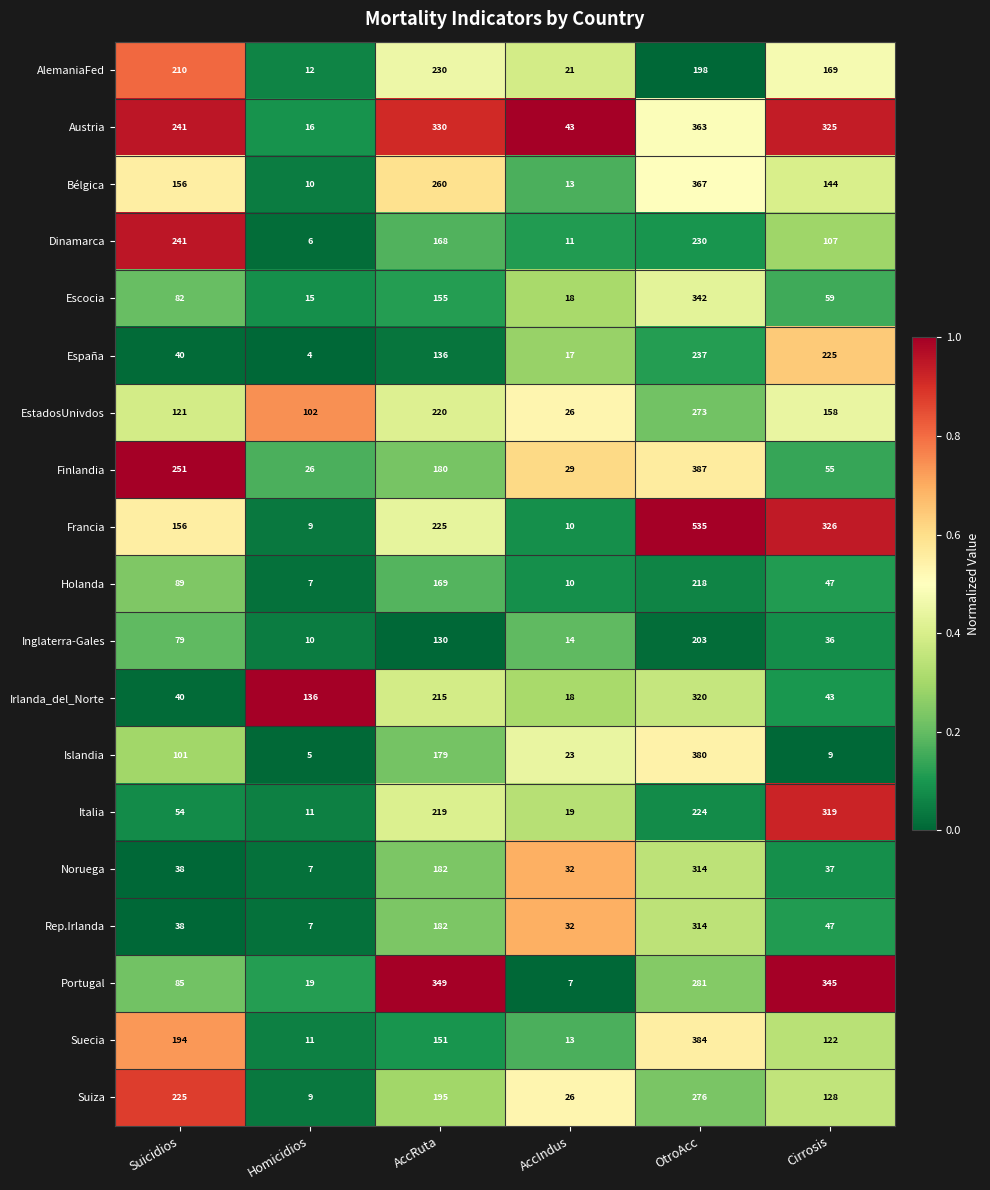

What is the difference between the Escocia values at AccRuta and Cirrosis?

96